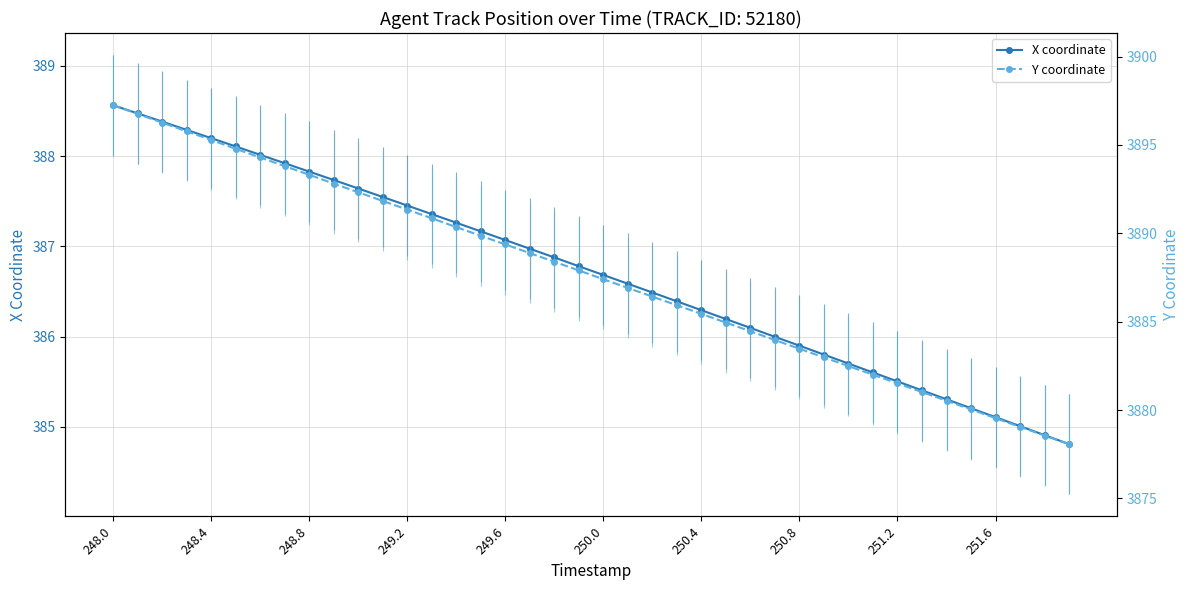

True or false: X coordinate has more than 0 interior local peaks.

False